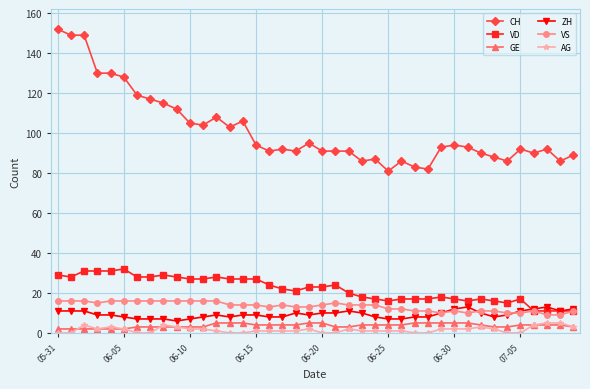

At how many categories does at least one series exceed 67?

40